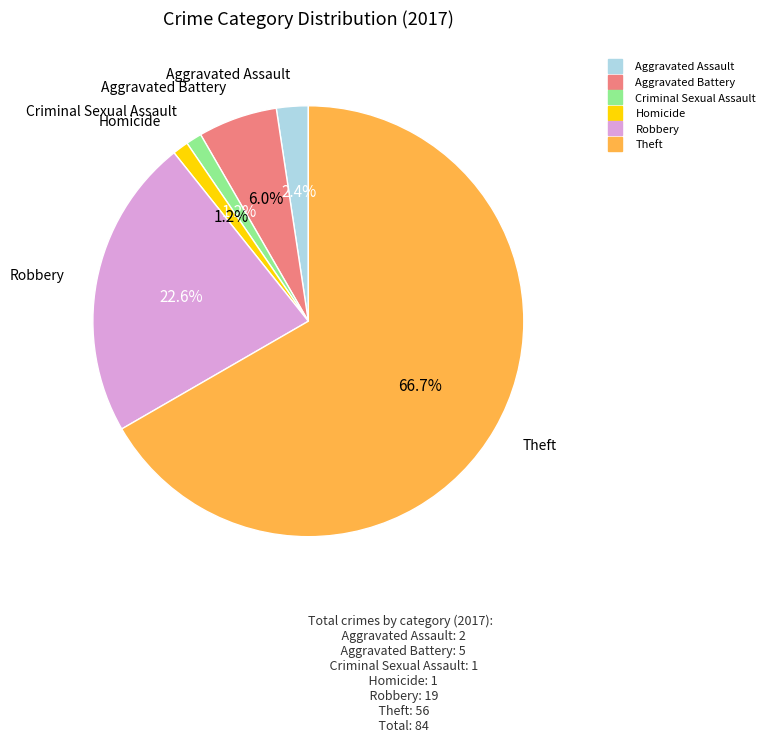

What is the ratio of the value at Aggravated Assault to the value at Homicide?

2.0